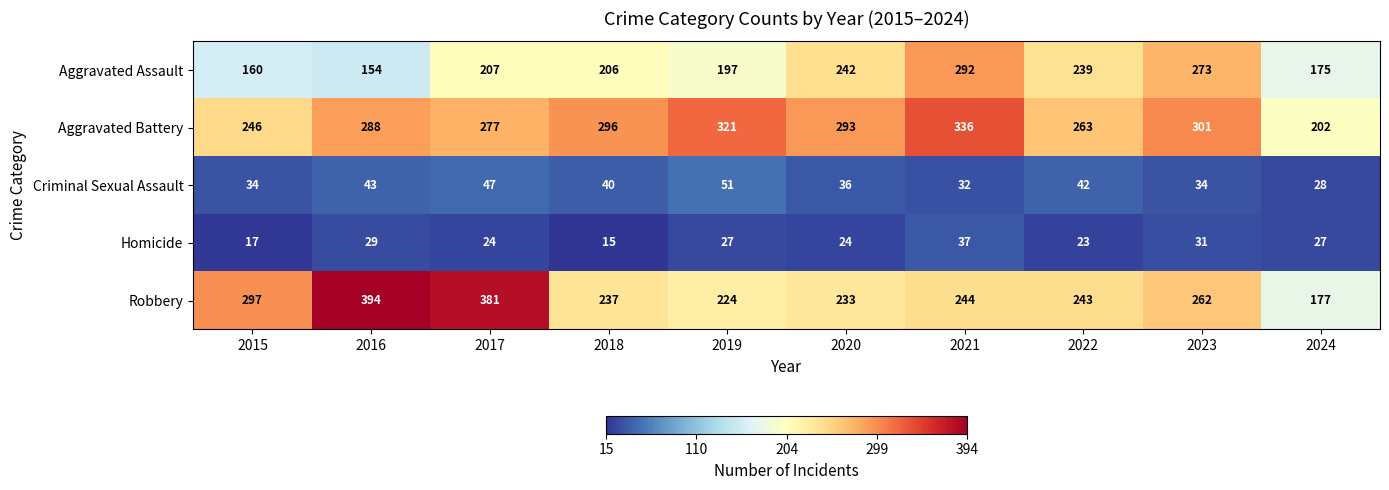

Which series has the largest range (max minus min)?

Robbery